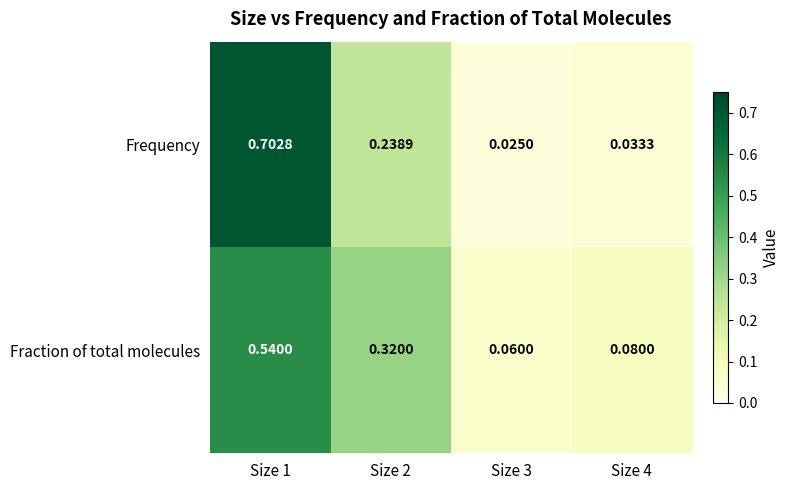

Rank the series by their maximum value, from lowest to highest.

Fraction of total molecules, Frequency